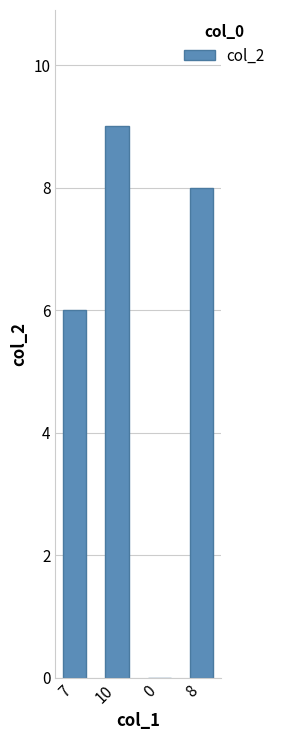

How many data points does each series have?

4